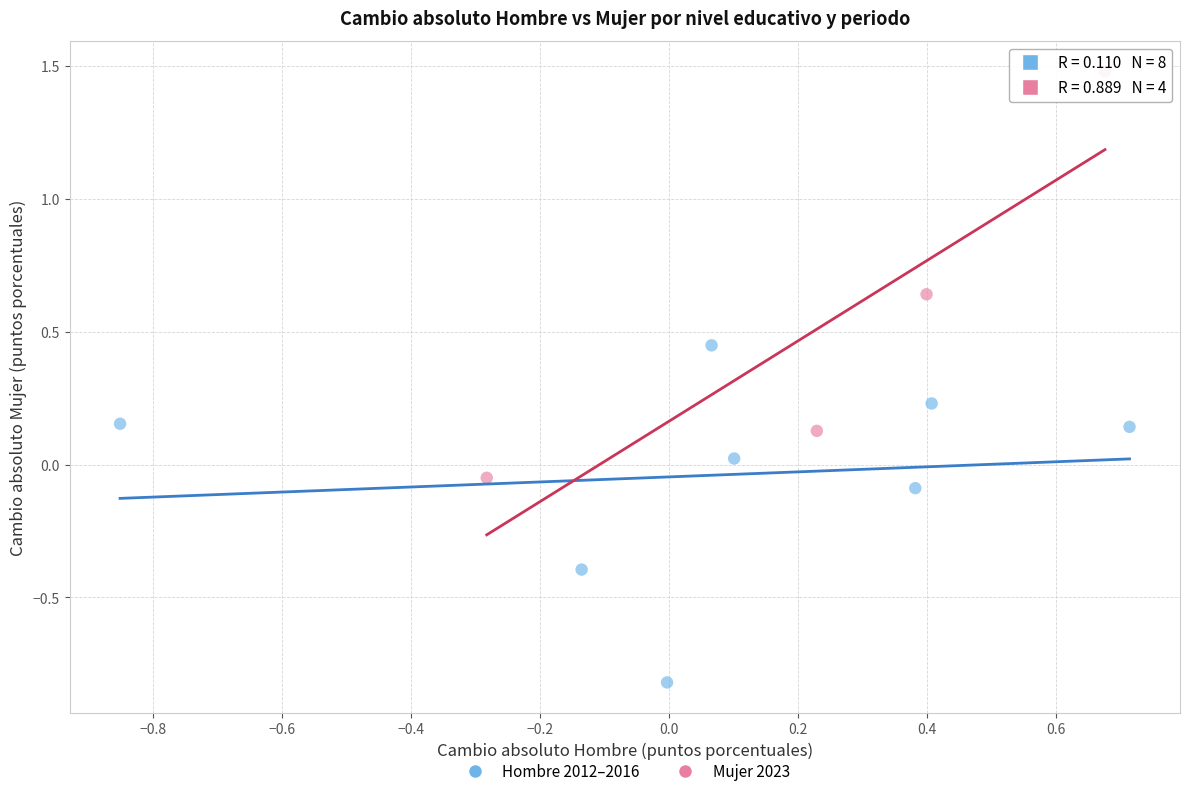

Which series reaches the minimum Y coordinate?

Hombre 2012–2016